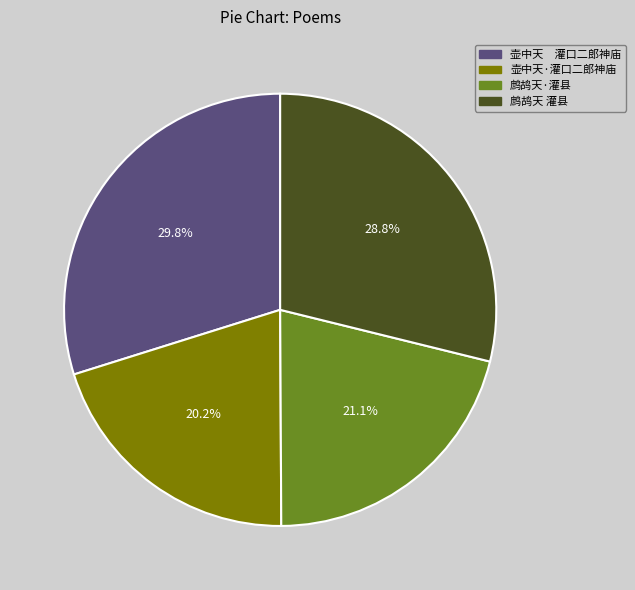

How many segments does this pie chart have?

4